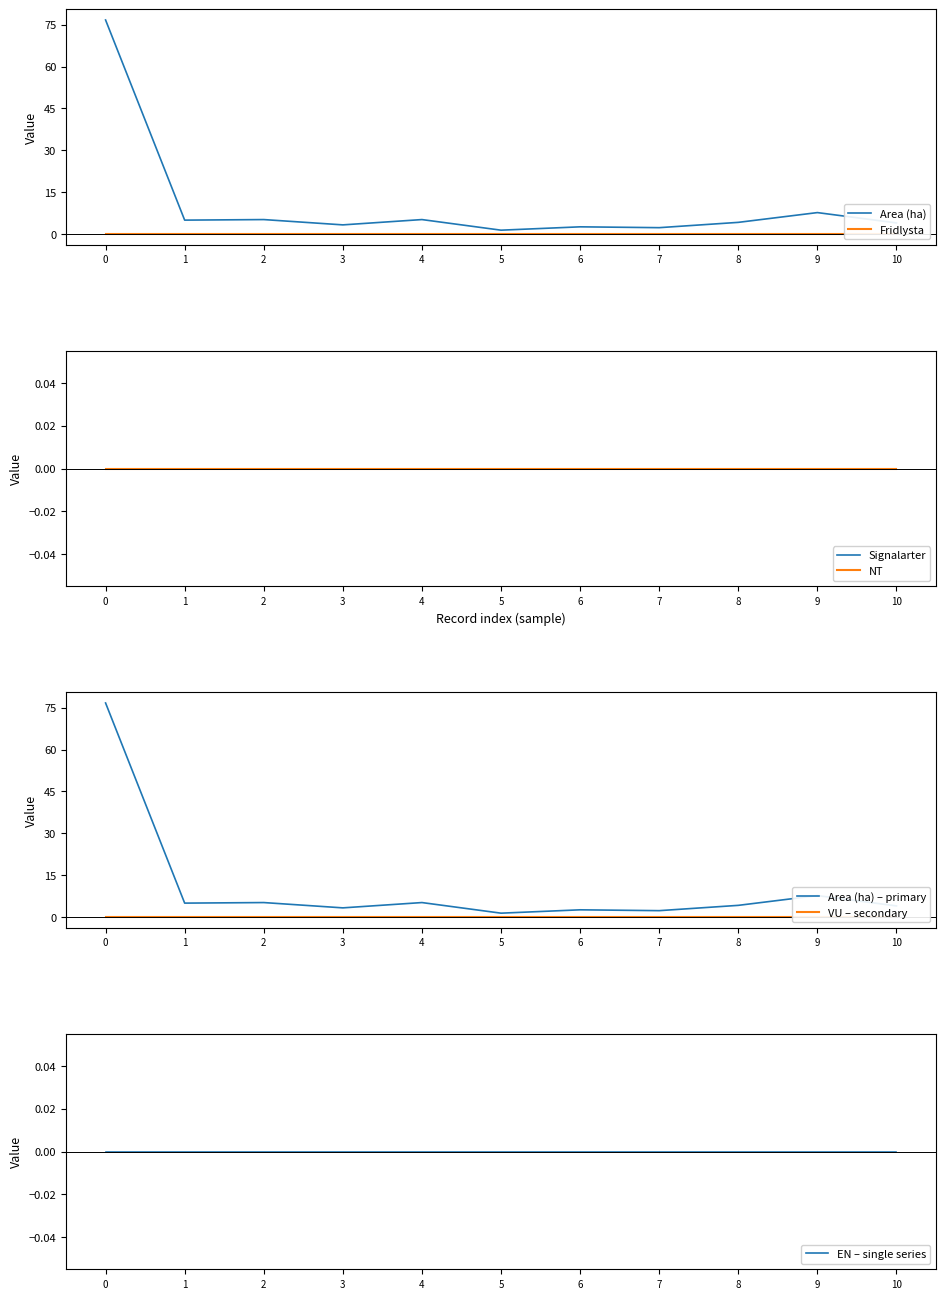

At which label is Area (ha) closest to 39?

9